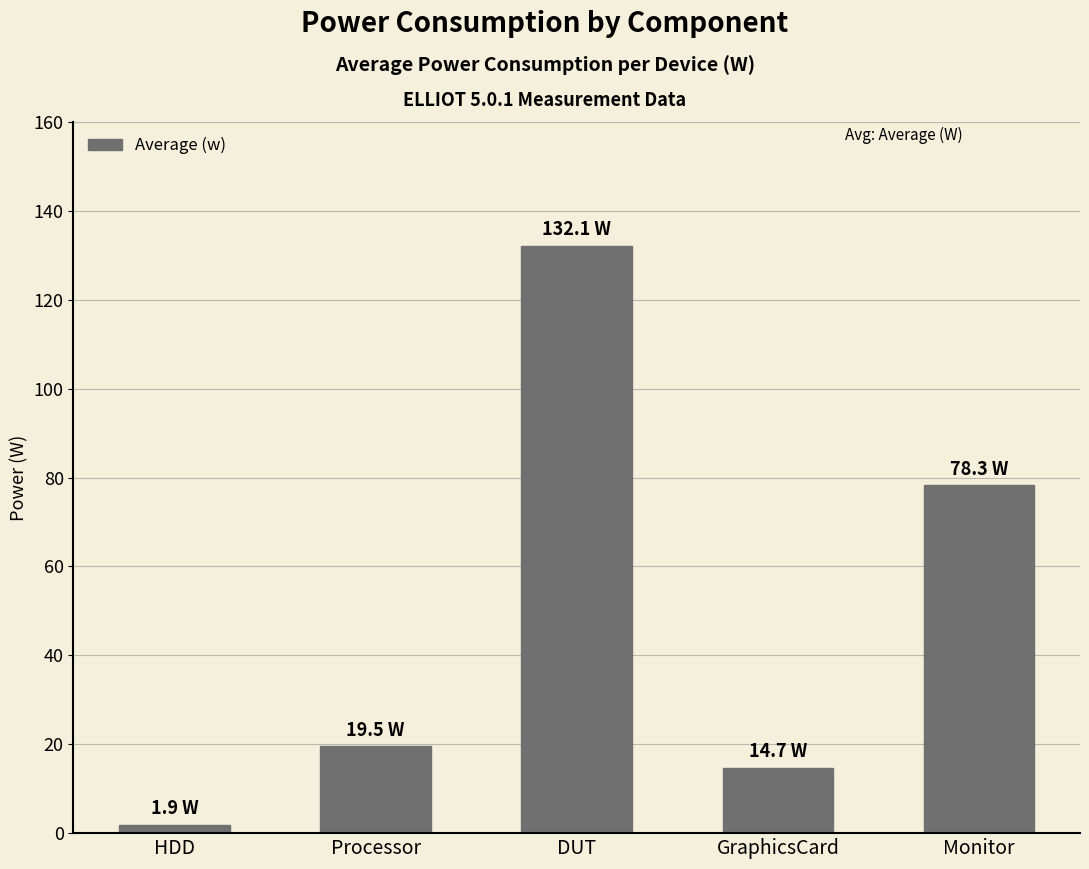

What is the difference between the maximum and minimum values?

130.2